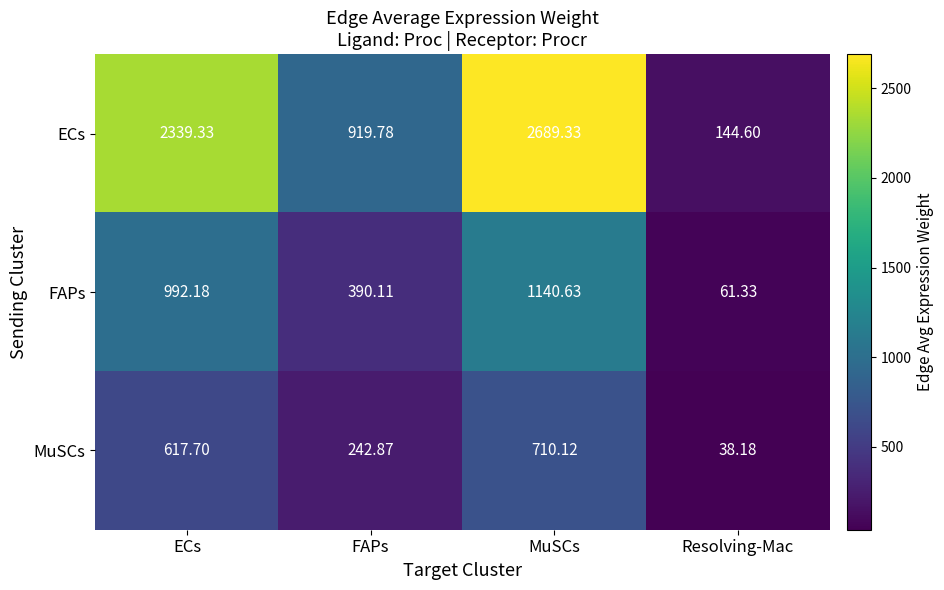

How many categories are shown in the chart?

4